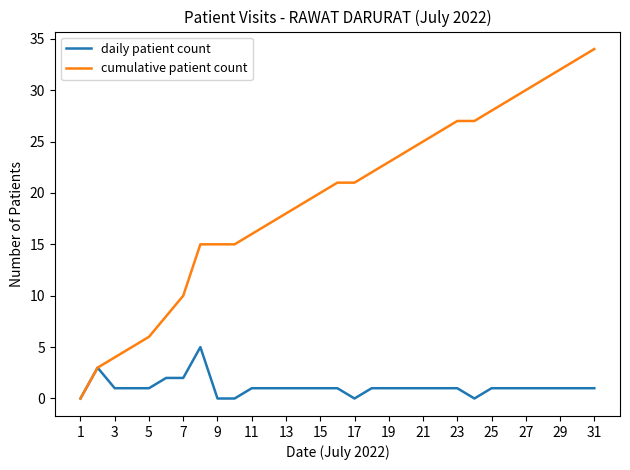

Which series has the widest spread of values?

cumulative patient count